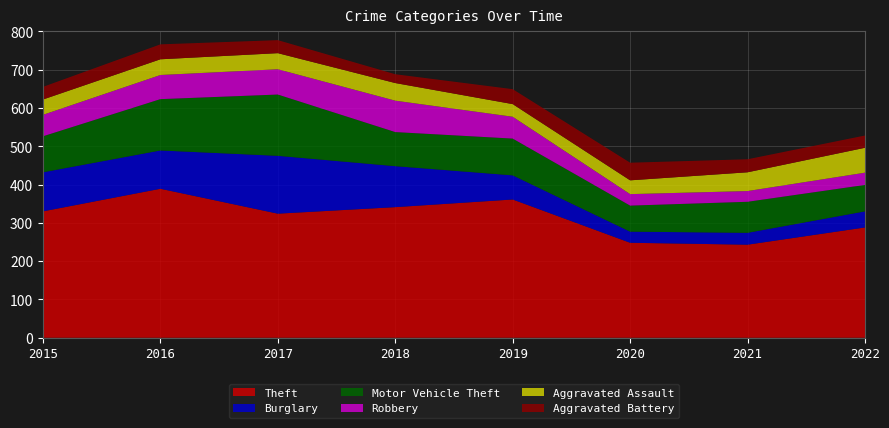

Reading left to right, list all the values displayed in this chart.

Theft: 330	389	324	341	361	248	243	288
Burglary: 102	100	151	107	63	29	31	42
Motor Vehicle Theft: 94	134	160	89	96	68	81	69
Robbery: 56	63	66	82	57	30	28	32
Aggravated Assault: 40	41	42	46	33	36	49	65
Aggravated Battery: 33	39	34	23	39	46	34	32